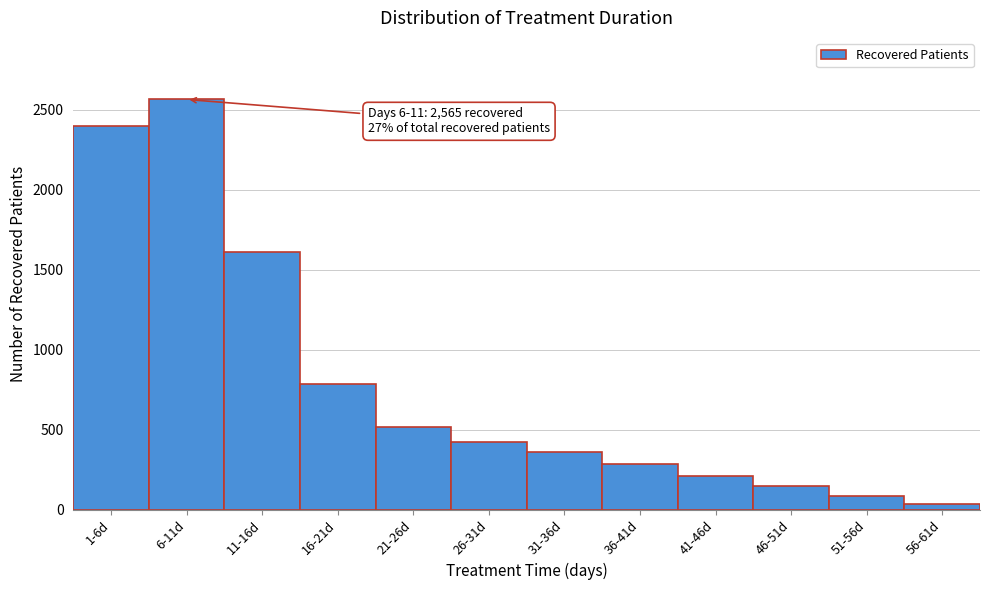

Reading left to right, what are all the values shown in this chart?

2397	2565	1614	790	518	422	361	290	213	151	89	35